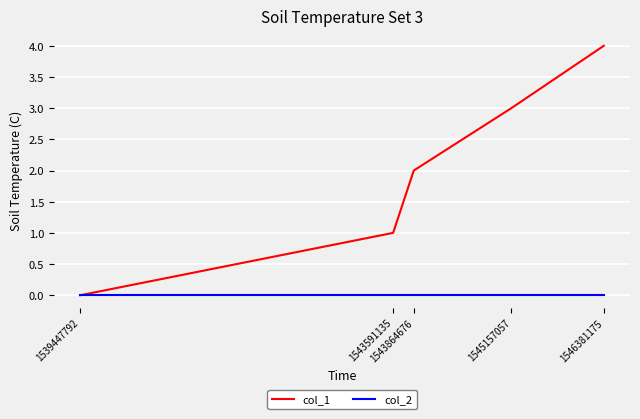

Reading left to right, transcribe all the data shown in this chart.

col_1: 1539447792=0	1543591135=1	1543864676=2	1545157057=3	1546381175=4
col_2: 1539447792=0	1543591135=0	1543864676=0	1545157057=0	1546381175=0